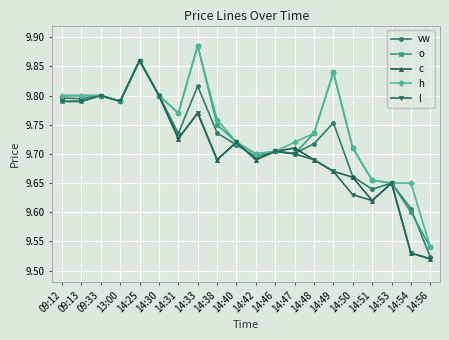

Which series has the largest total across all categories?

h